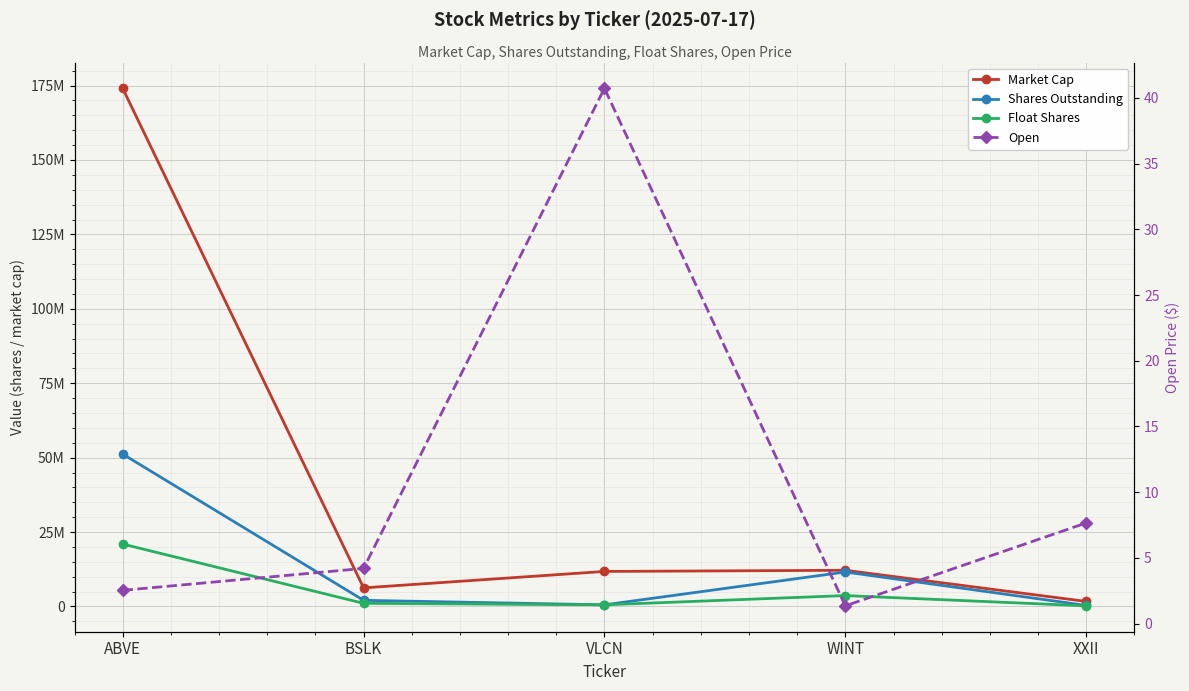

What is the value of the Float Shares point at the 3rd from the left?

544479.0